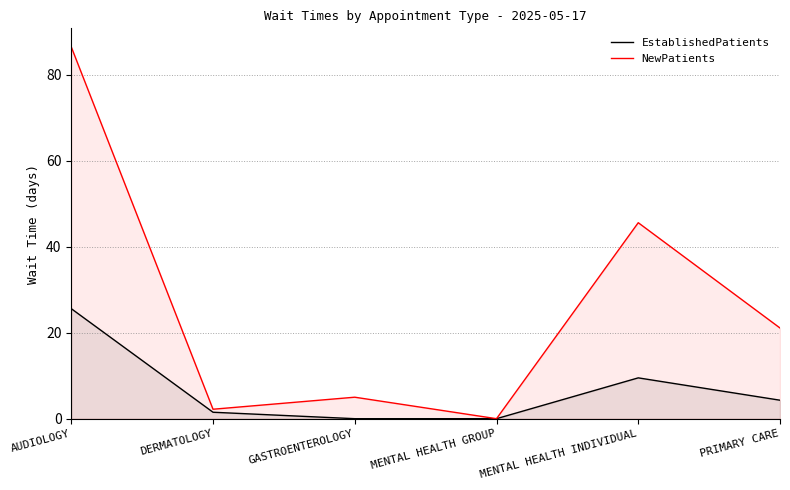

What is the sum of the EstablishedPatients values at PRIMARY CARE and MENTAL HEALTH INDIVIDUAL?

13.8